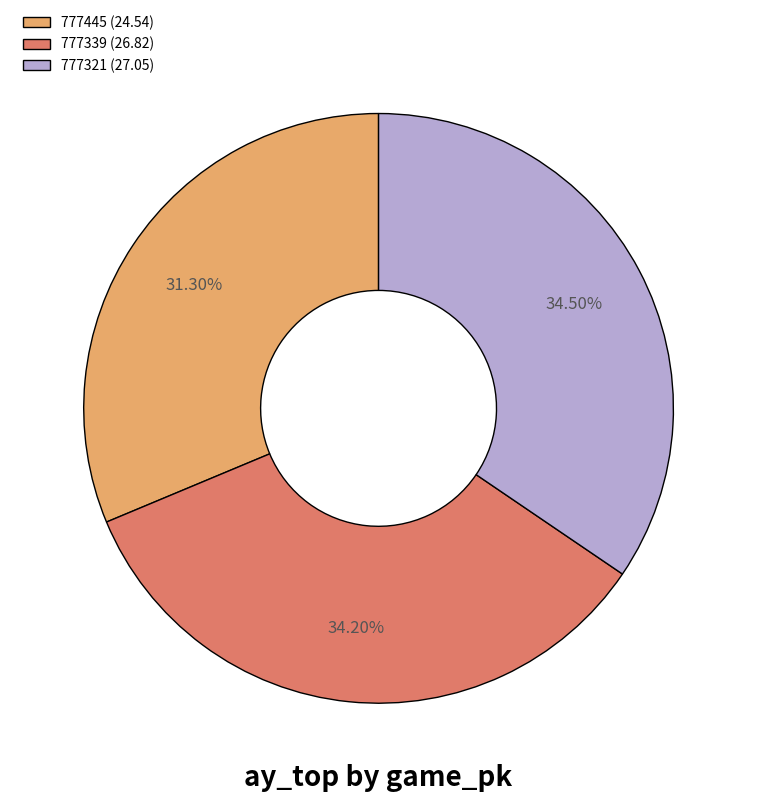

Approximately how many times larger is the value at 777321 (27.05) compared to 777445 (24.54)?

1.1